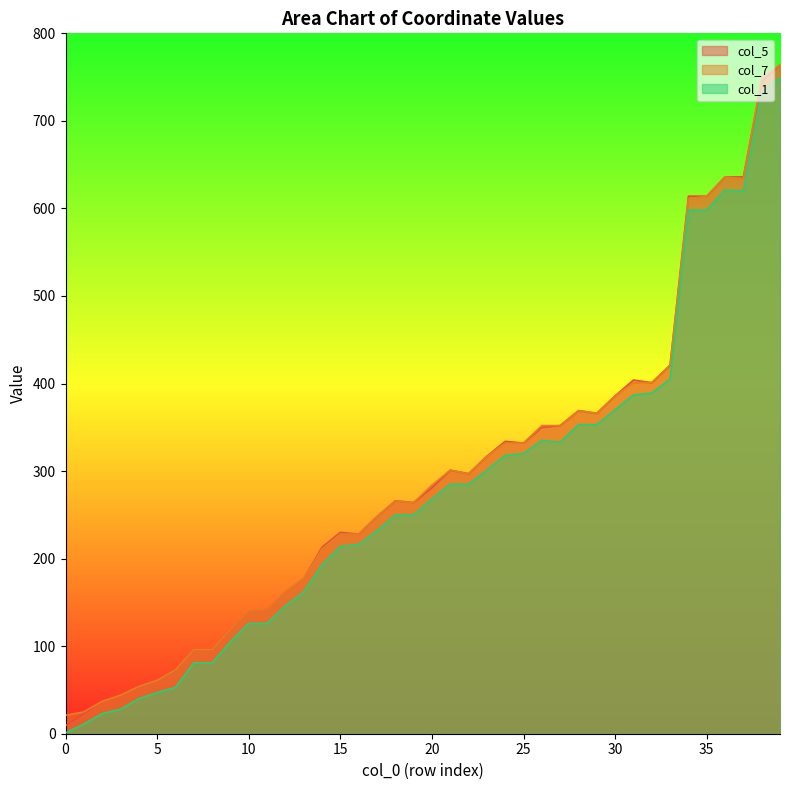

What is the greatest value displayed?

764